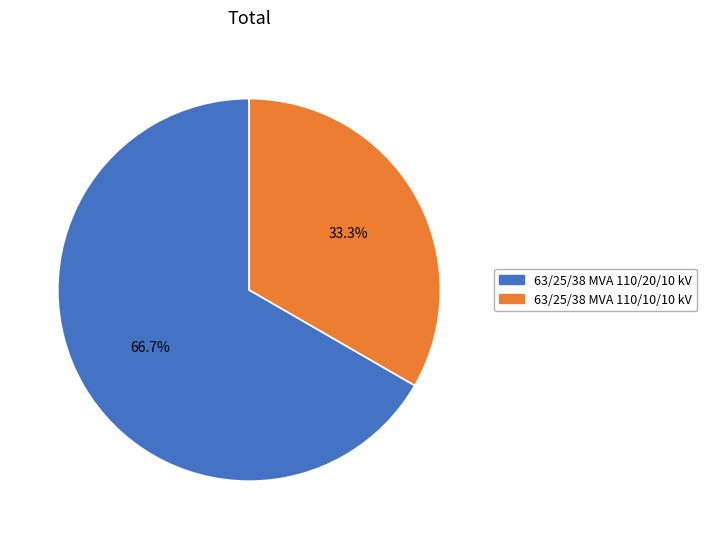

How many segments does this pie chart have?

2